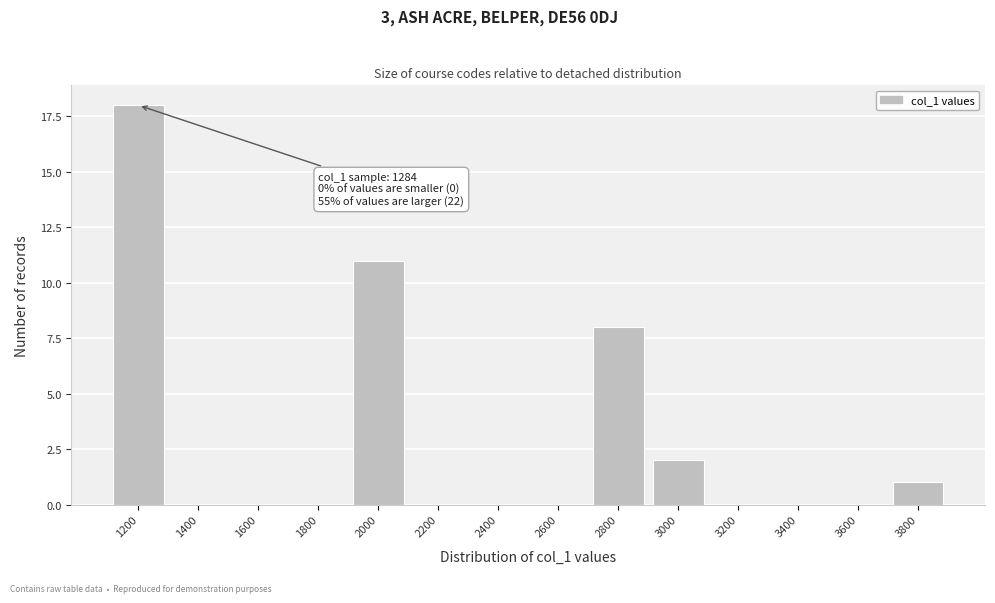

Reading left to right, extract all data points from this chart.

1200=18	1400=0	1600=0	1800=0	2000=11	2200=0	2400=0	2600=0	2800=8	3000=2	3200=0	3400=0	3600=0	3800=1